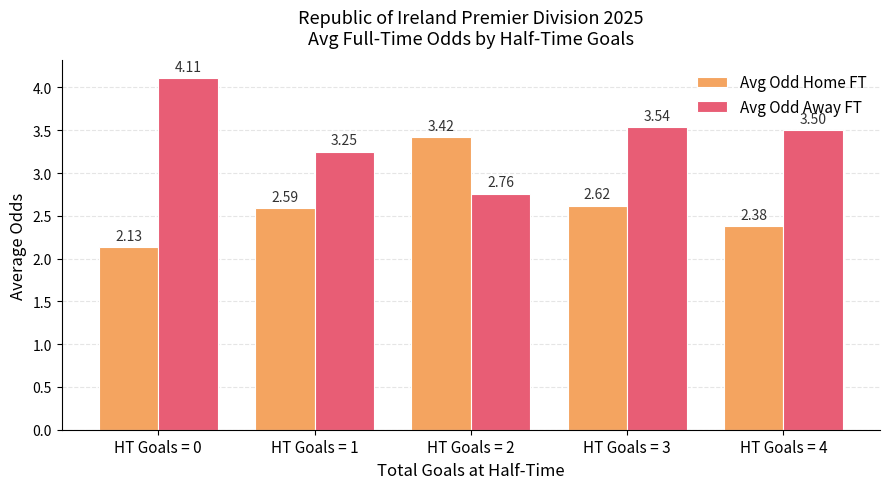

What is the difference between the maximum and minimum values in the Avg Odd Home FT series?

1.3